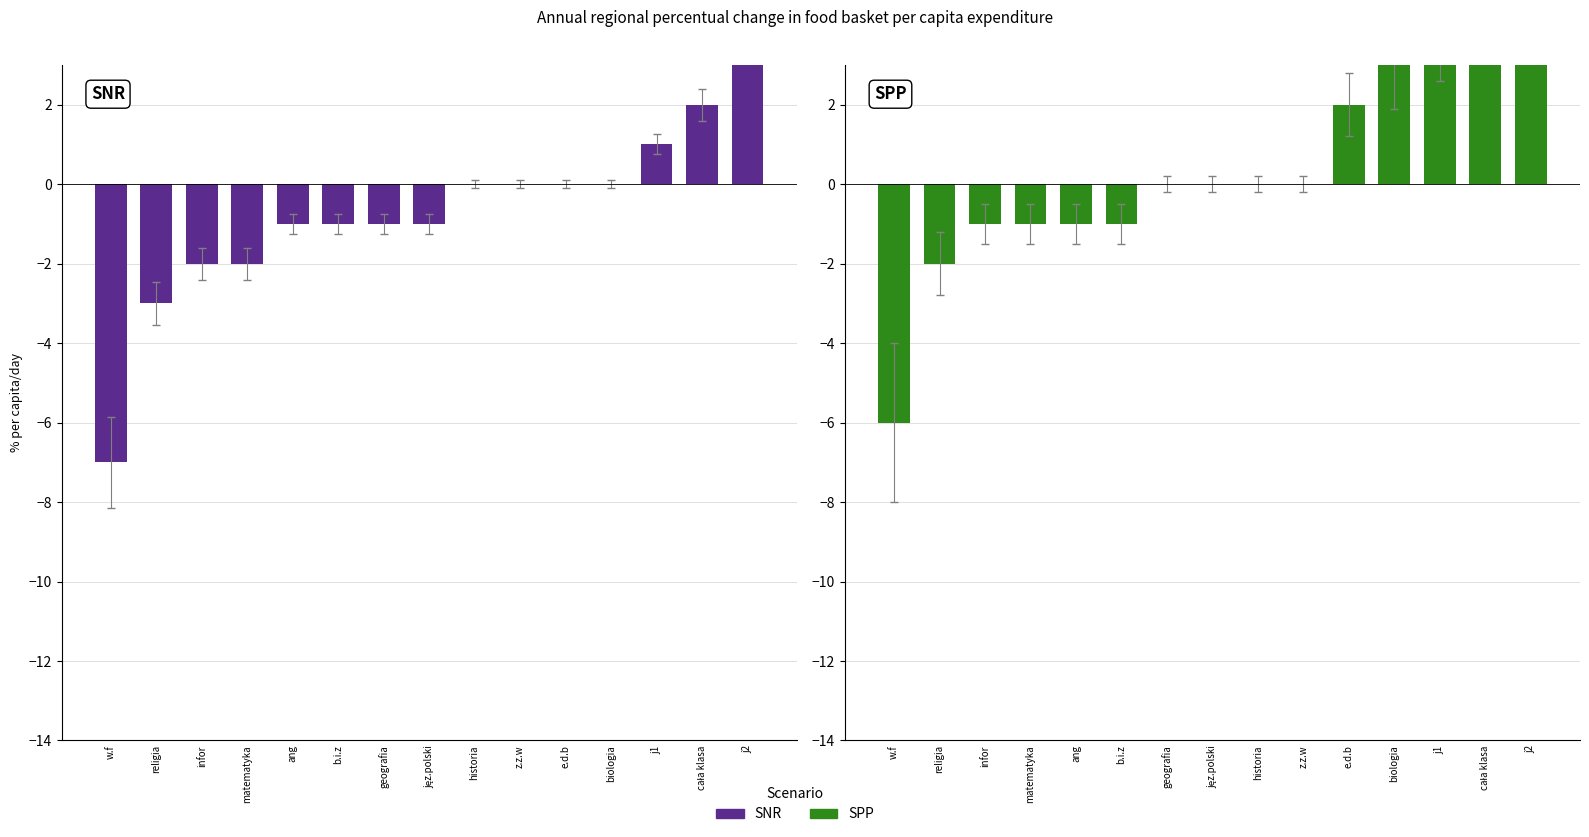

How many negative values does the SNR series have?

8